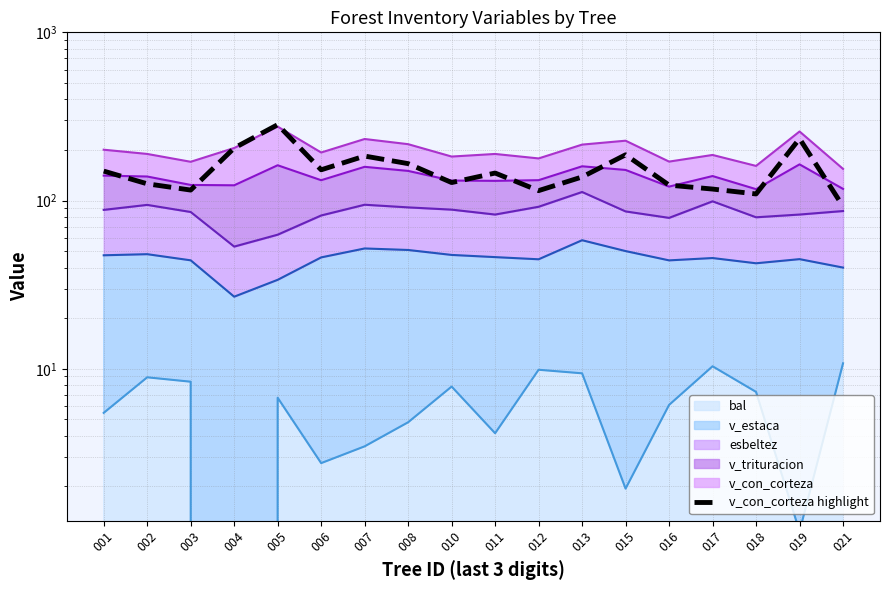

What is the minimum value shown in the chart?

92.4